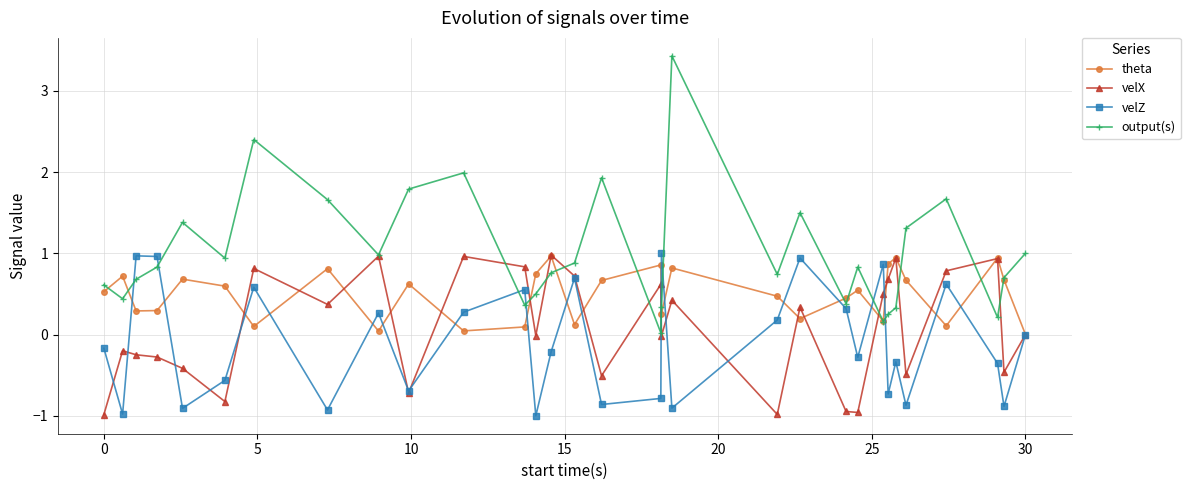

How many series are shown in this chart?

4